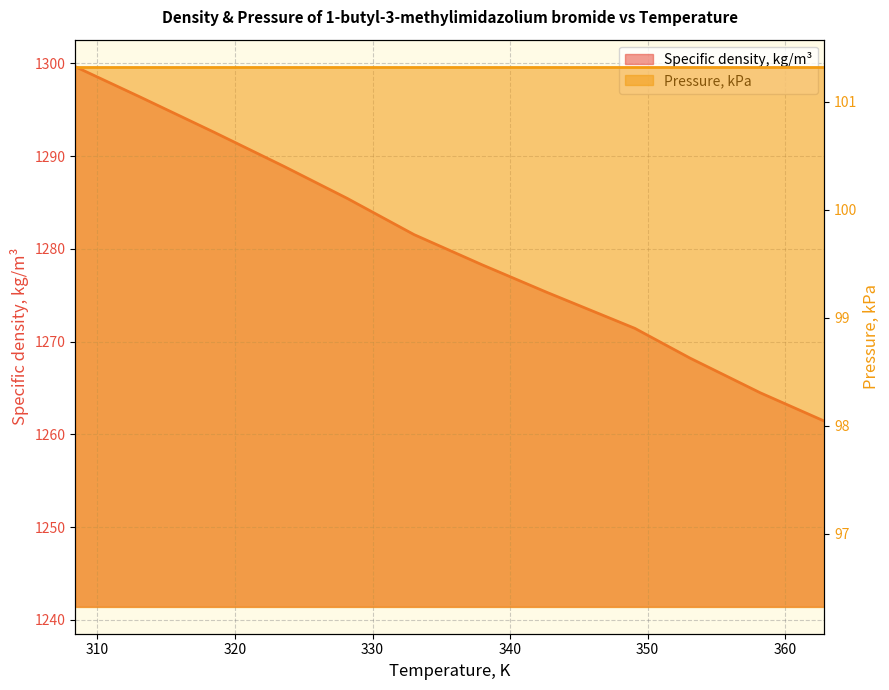

Rank the categories by value from highest to lowest.

308.39, 313.12, 318.5, 323.58, 328.14, 333.02, 337.96, 342.67, 349.08, 353.08, 358.19, 362.86